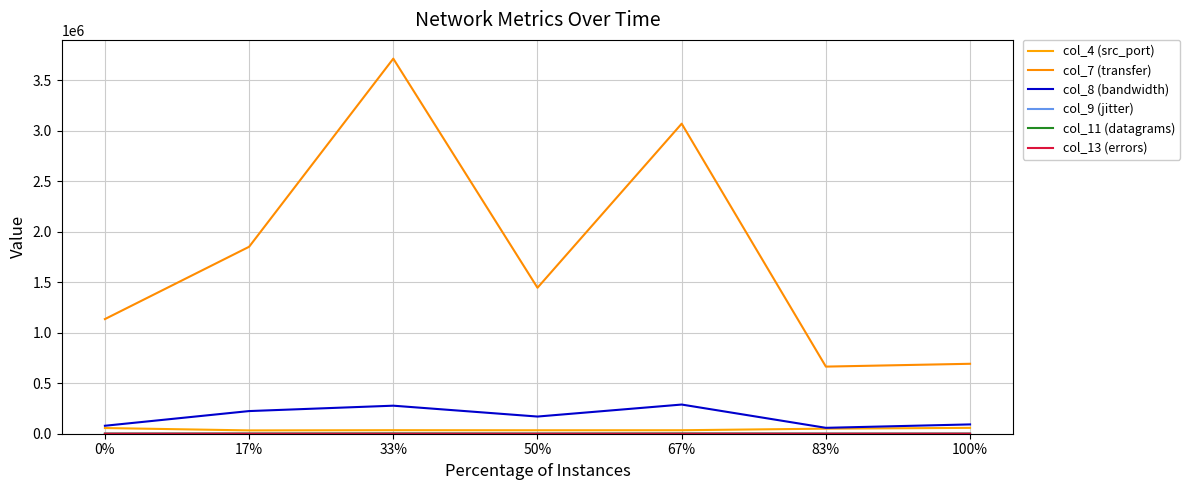

At which category does col_8 (bandwidth) reach its first local valley?

50%